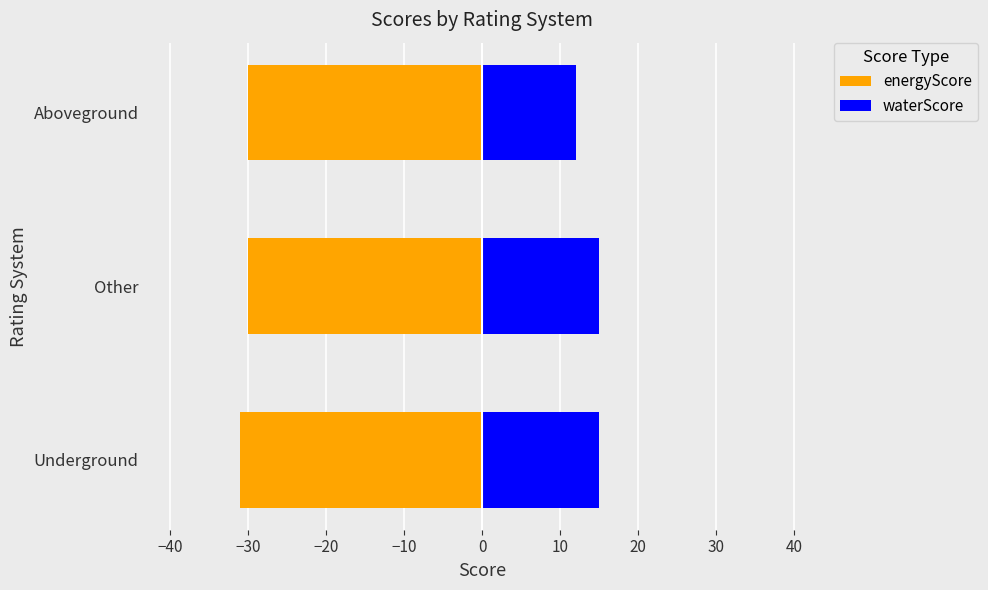

At Aboveground, list the series in order from largest to smallest.

waterScore, energyScore